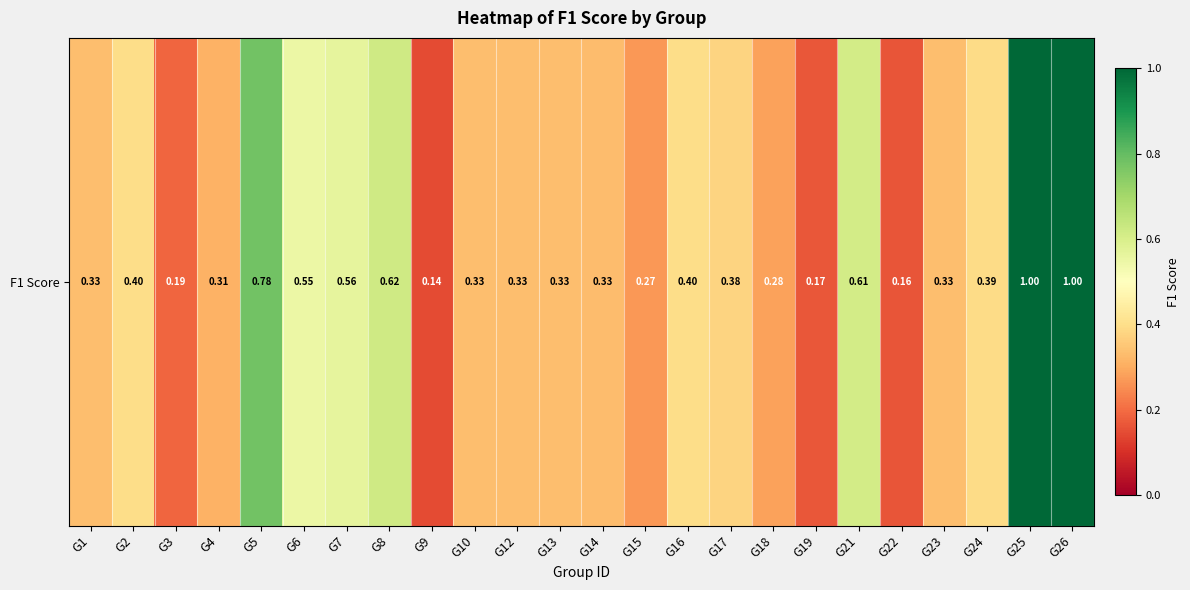

What is the sum of all values?

10.2